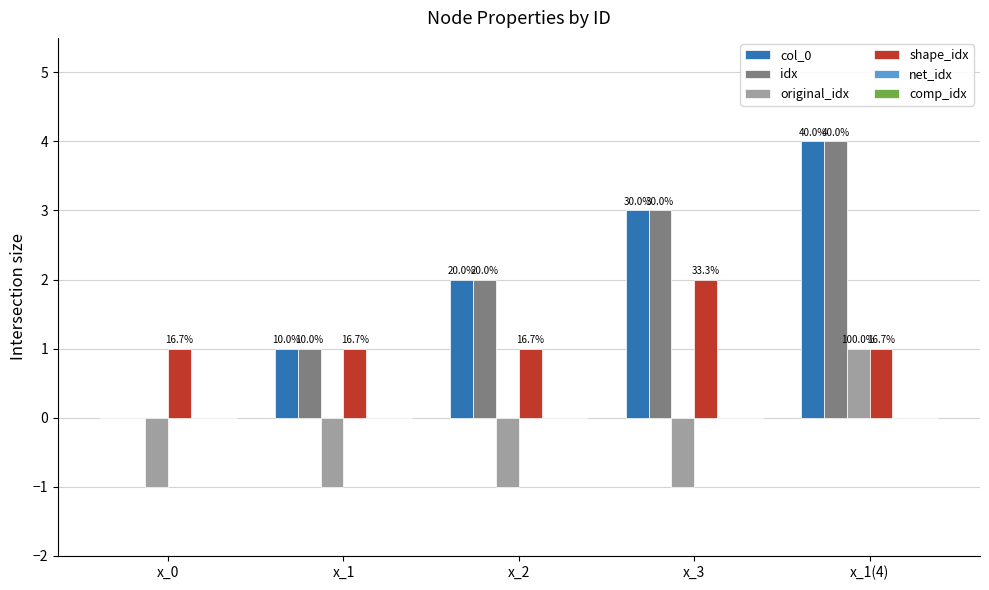

Does the chart contain stacked bars?

No